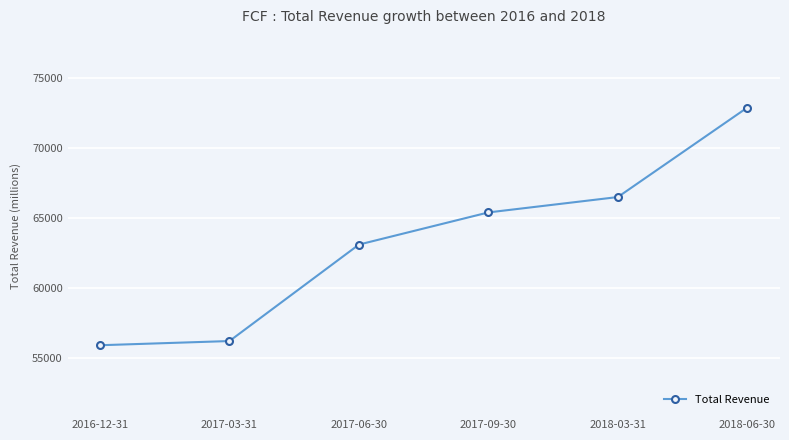

True or false: there are more than 0 points higher than both neighbors.

False